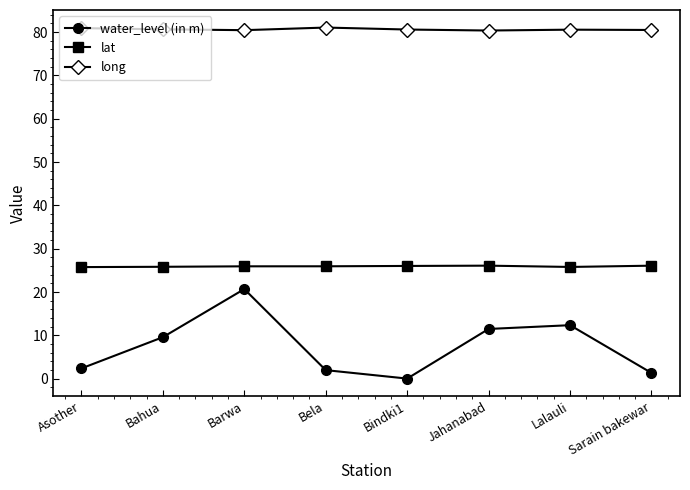

True or false: long and lat cross at least once.

False